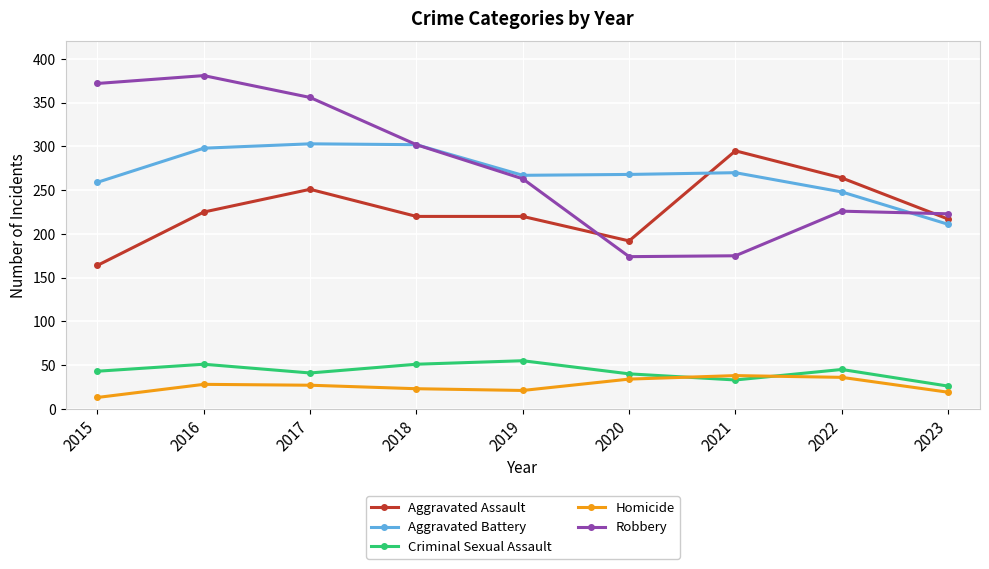

How many categories are shown in the chart?

9